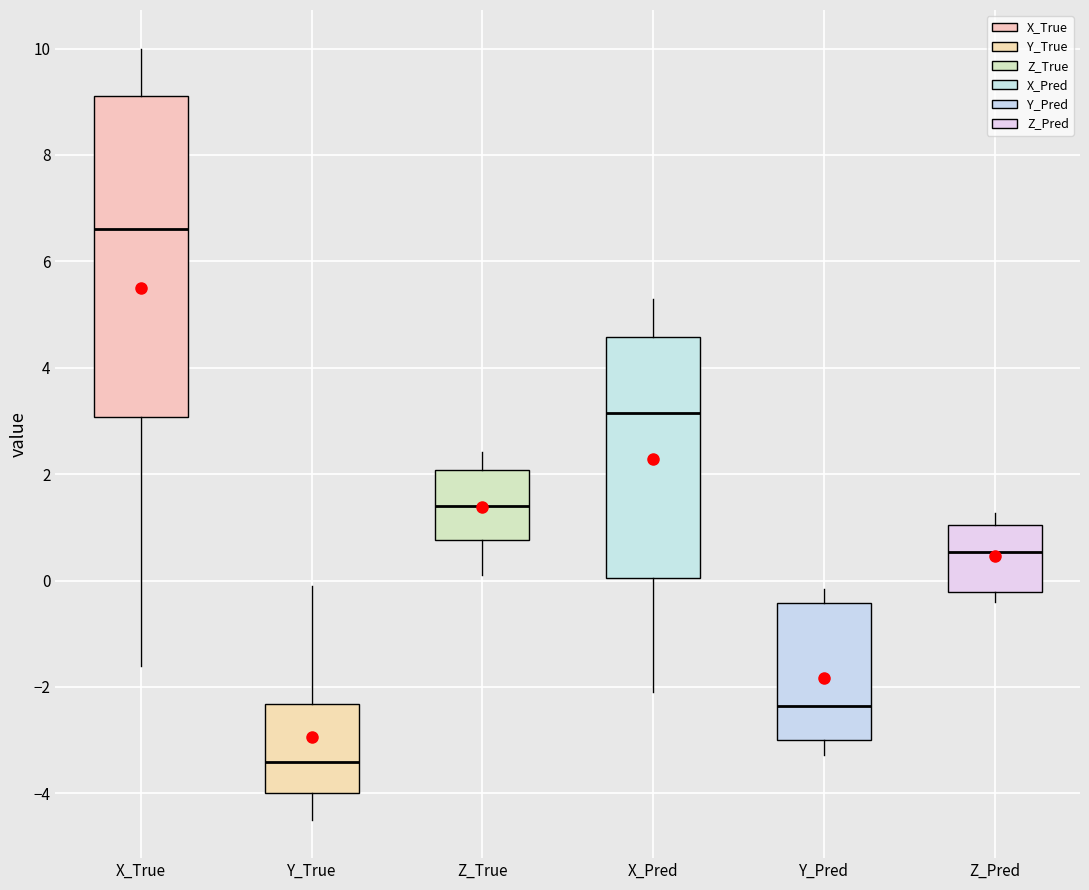

Reading left to right, read every box against the y-axis: the position of its median line, the range the box covers, and the ends of its whiskers. The values are not printed on the chart, so give them approximately, as read against the axis.

X_True: median 6.6, box 3.0 to 9.2, whiskers -1.6 to 10.0
Y_True: median -3.4, box -4.0 to -2.4, whiskers -4.4 to 0.0
Z_True: median 1.4, box 0.8 to 2.0, whiskers 0.2 to 2.4
X_Pred: median 3.2, box 0.0 to 4.6, whiskers -2.0 to 5.2
Y_Pred: median -2.4, box -3.0 to -0.4, whiskers -3.2 to -0.2
Z_Pred: median 0.6, box -0.2 to 1.0, whiskers -0.4 to 1.2